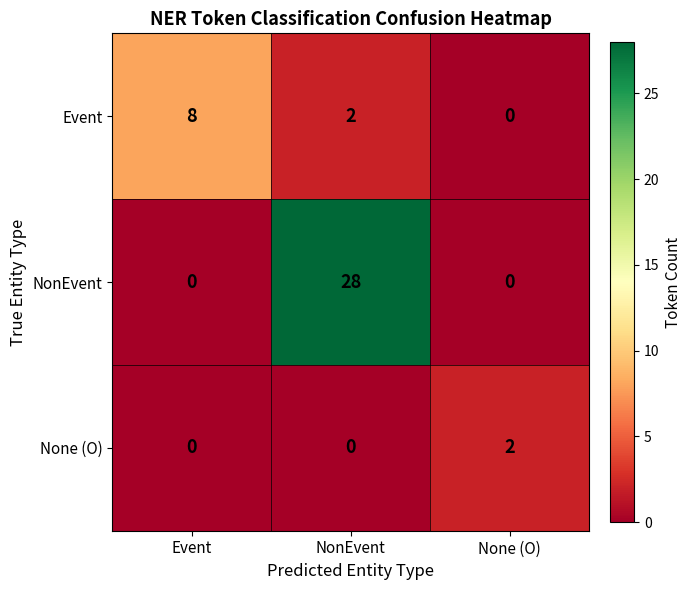

Rank the series at NonEvent from lowest to highest value.

None (O), Event, NonEvent